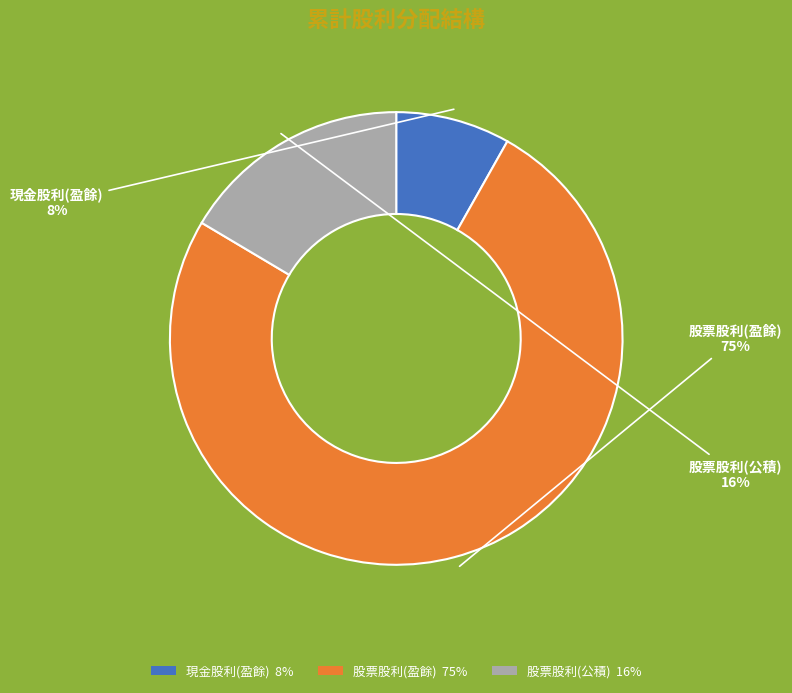

True or false: 現金股利(盈餘) accounts for 8% of the total.

True